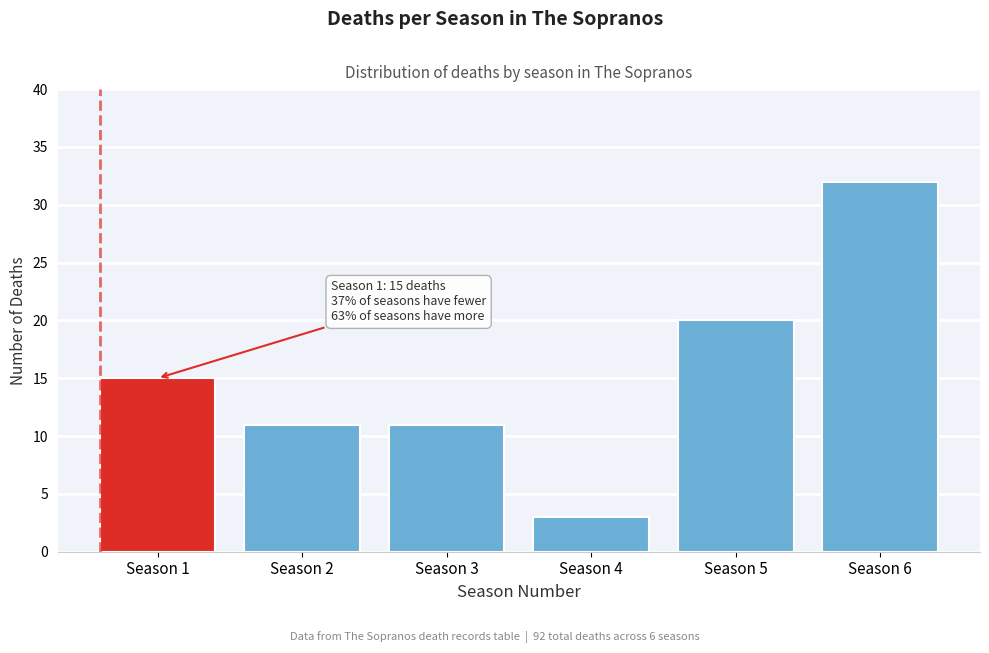

Reading left to right, list all the values displayed in this chart.

Season 1=15	Season 2=11	Season 3=11	Season 4=3	Season 5=20	Season 6=32